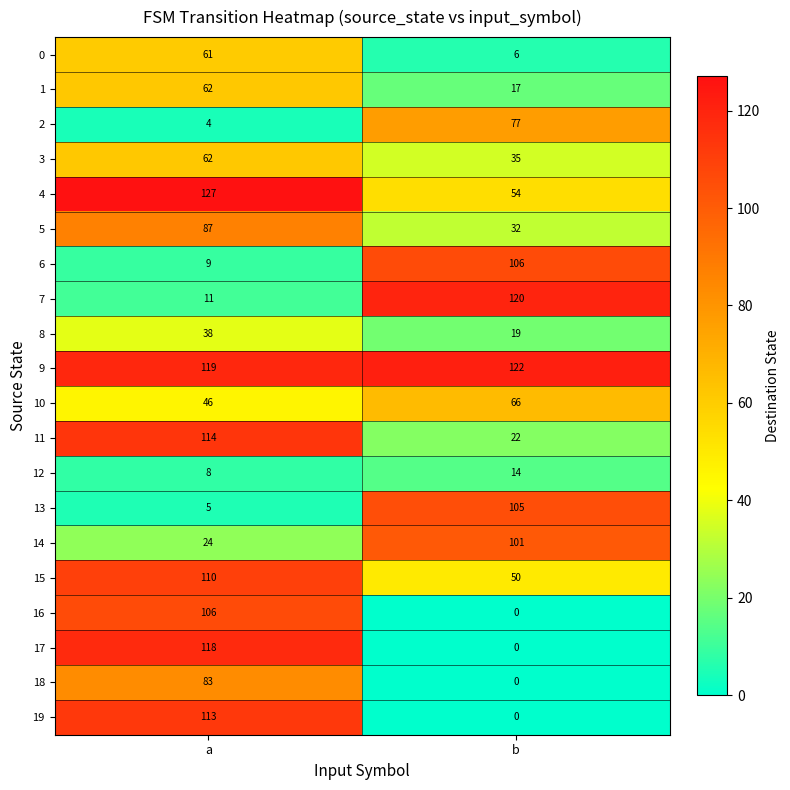

Which series has the largest range (max minus min)?

17